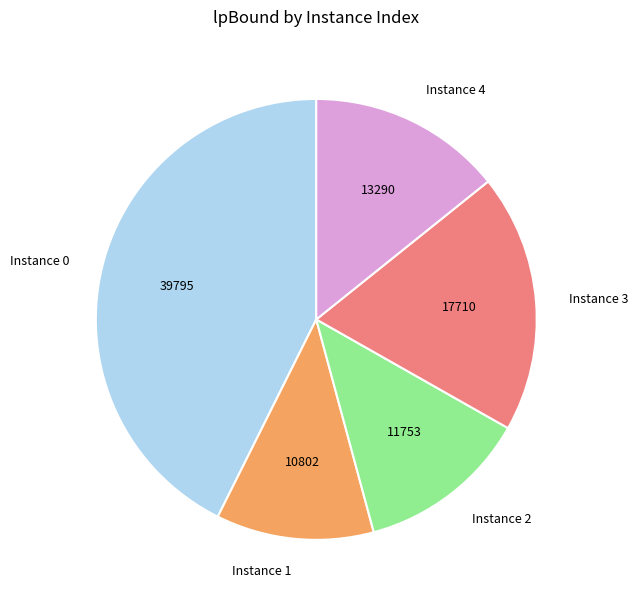

Combined, do Instance 0 and Instance 1 account for over 50%?

Yes